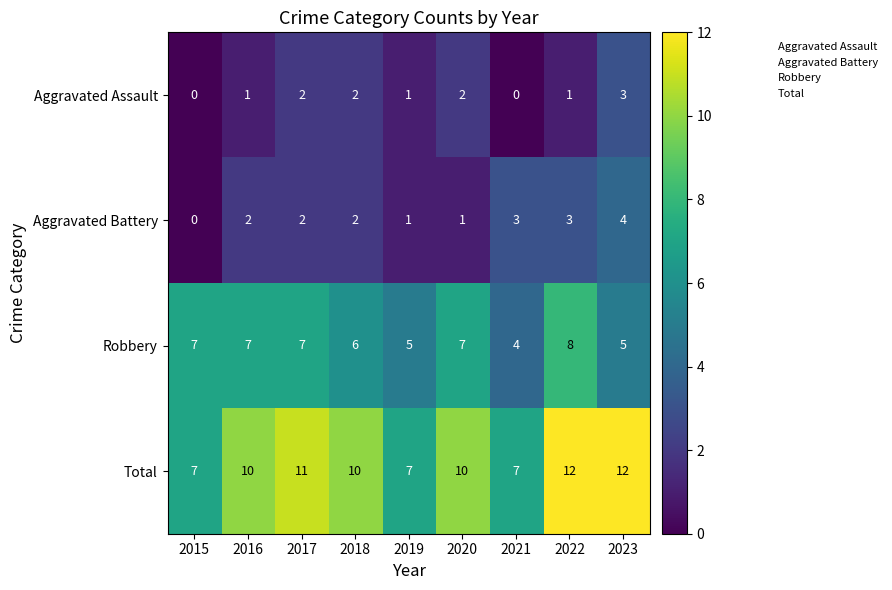

List the series in order of their peak value, highest first.

Total, Robbery, Aggravated Battery, Aggravated Assault